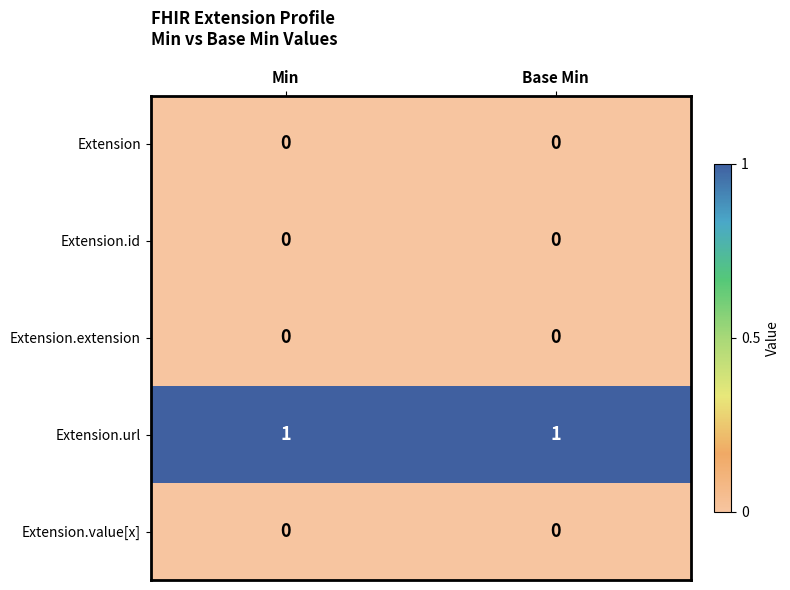

Which series has the largest total across all categories?

Extension.url